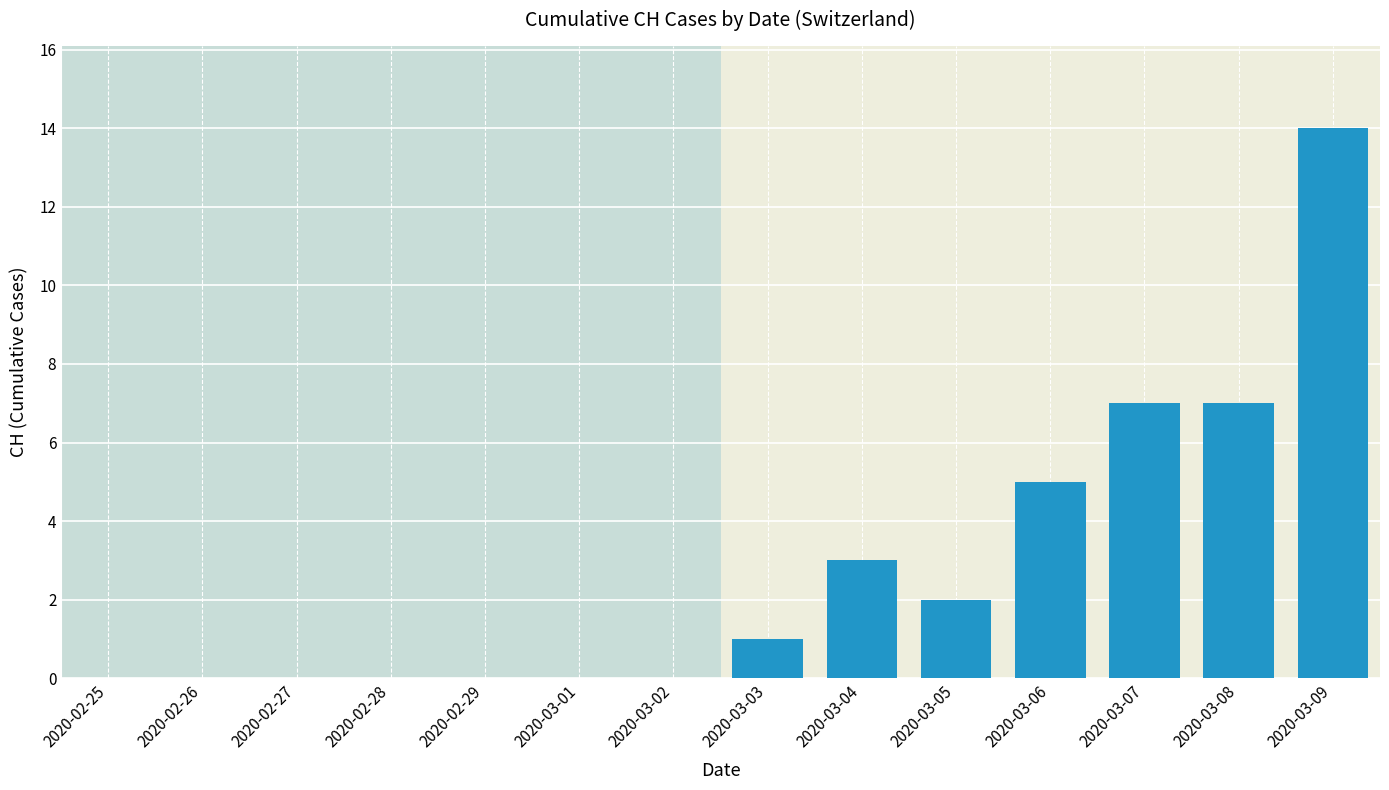

What is the sum of the values at 2020-03-07 and 2020-03-01?

7